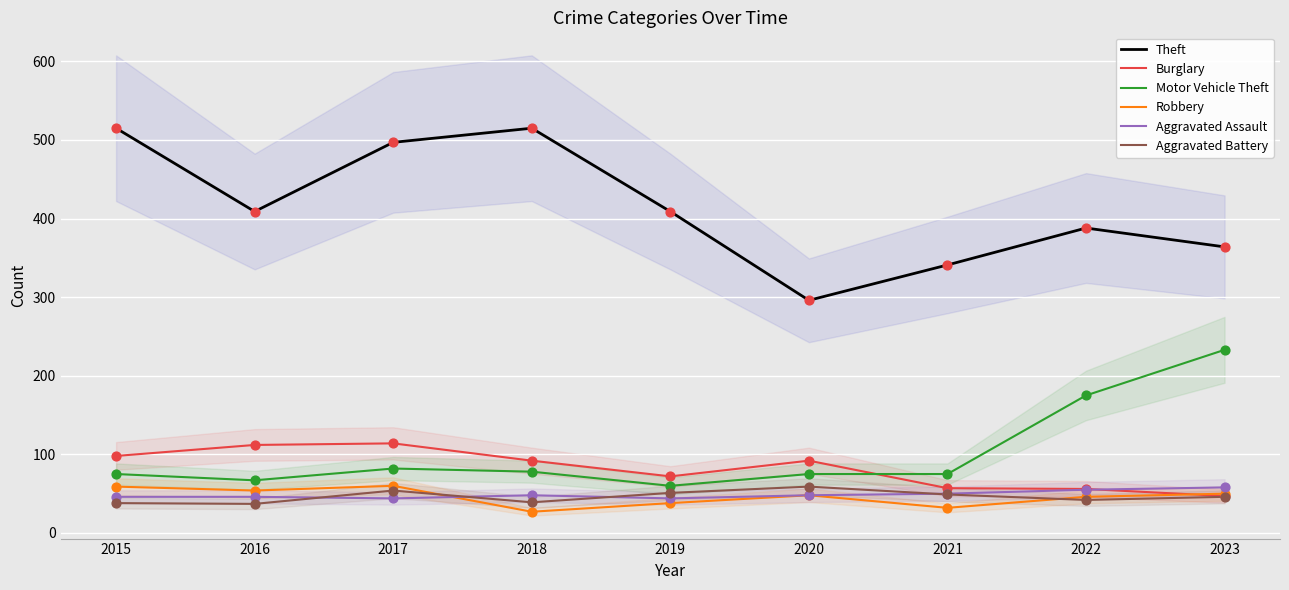

Which series has the largest total across all categories?

Theft